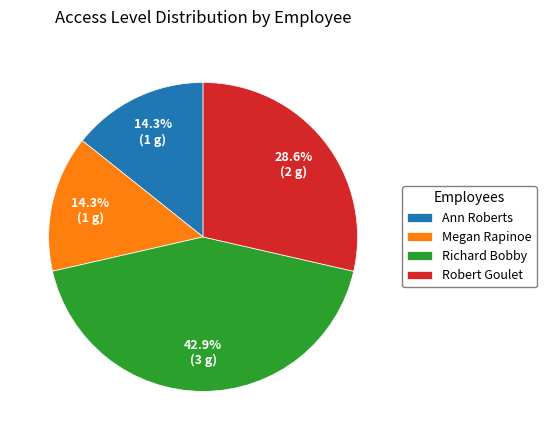

To the nearest percent, what is the combined percentage of Ann Roberts and Richard Bobby?

57%